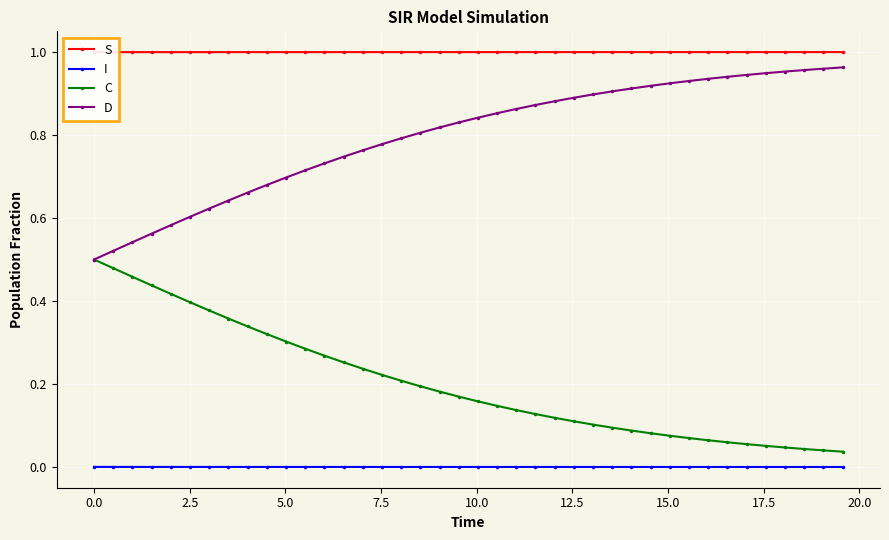

Count the I values in the range 0 to 1.

40